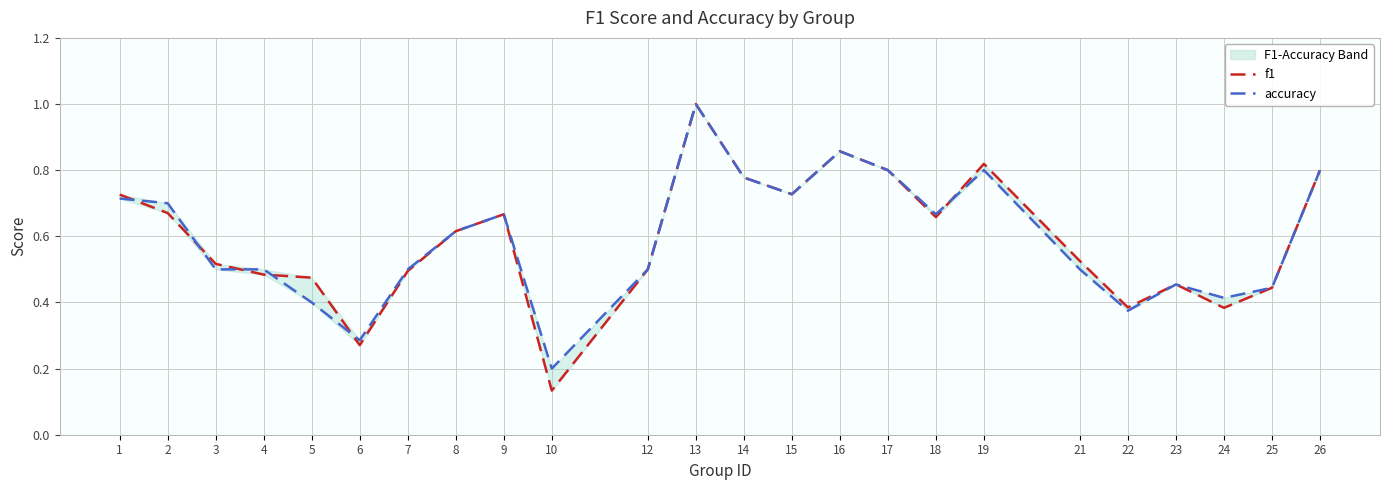

The accuracy series shows 0.5 at 7. True or false?

True